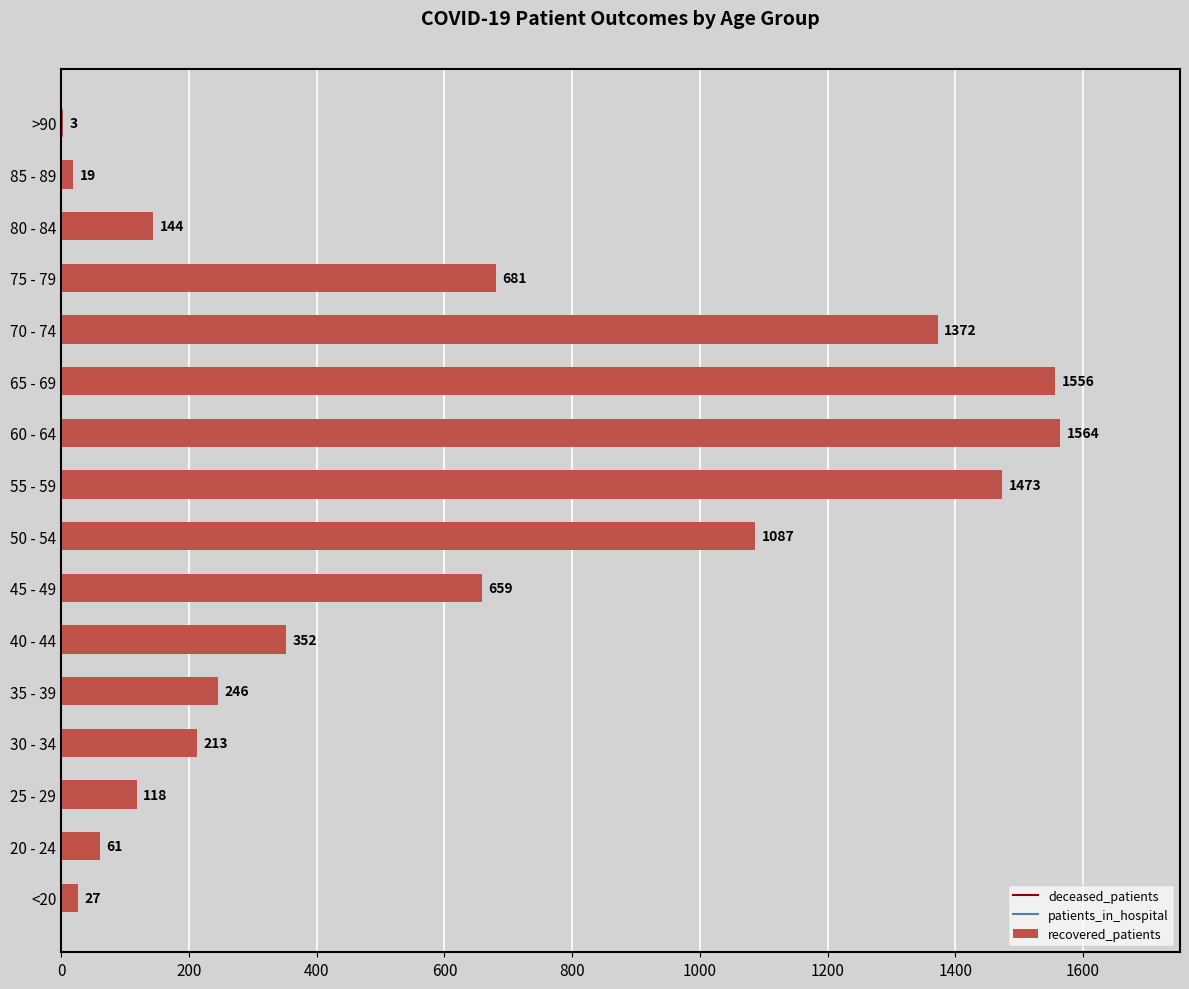

What is the greatest value displayed?

1564